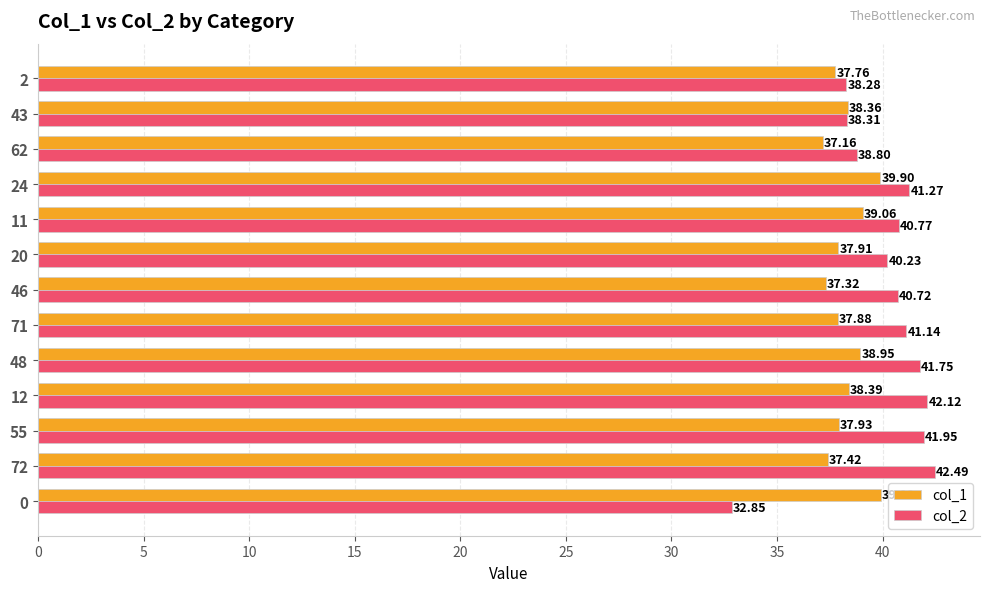

What is the maximum value shown in the chart?

42.5